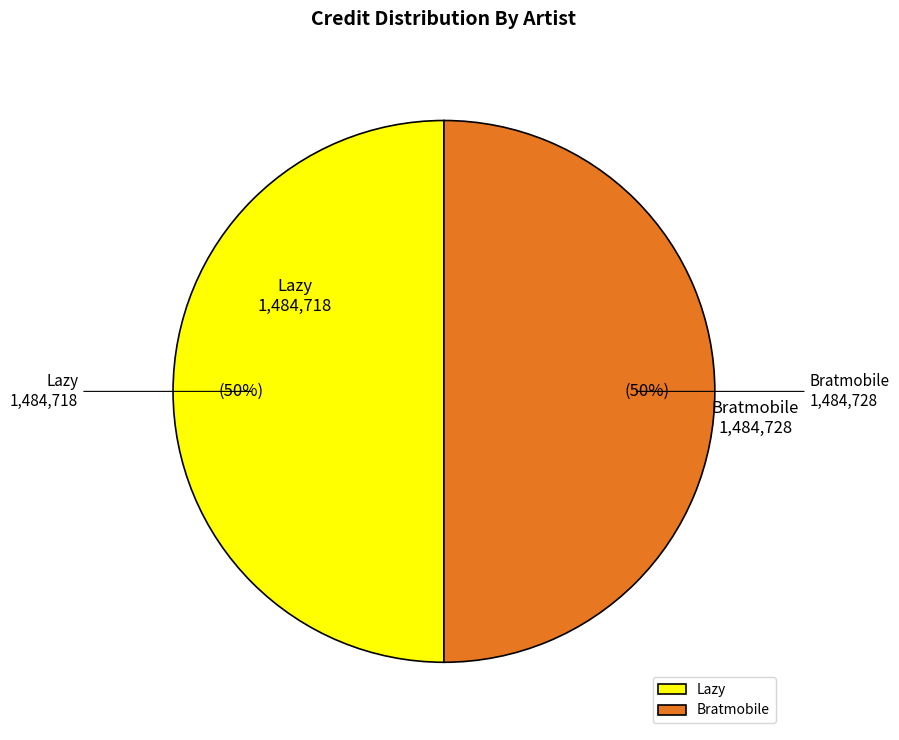

What is the ratio of the value at Lazy to the value at Bratmobile?

1.0